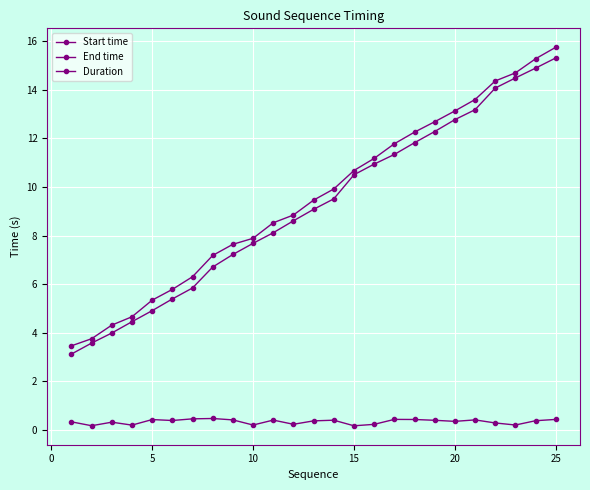

True or false: End time has more than 1 points higher than both neighbors.

False